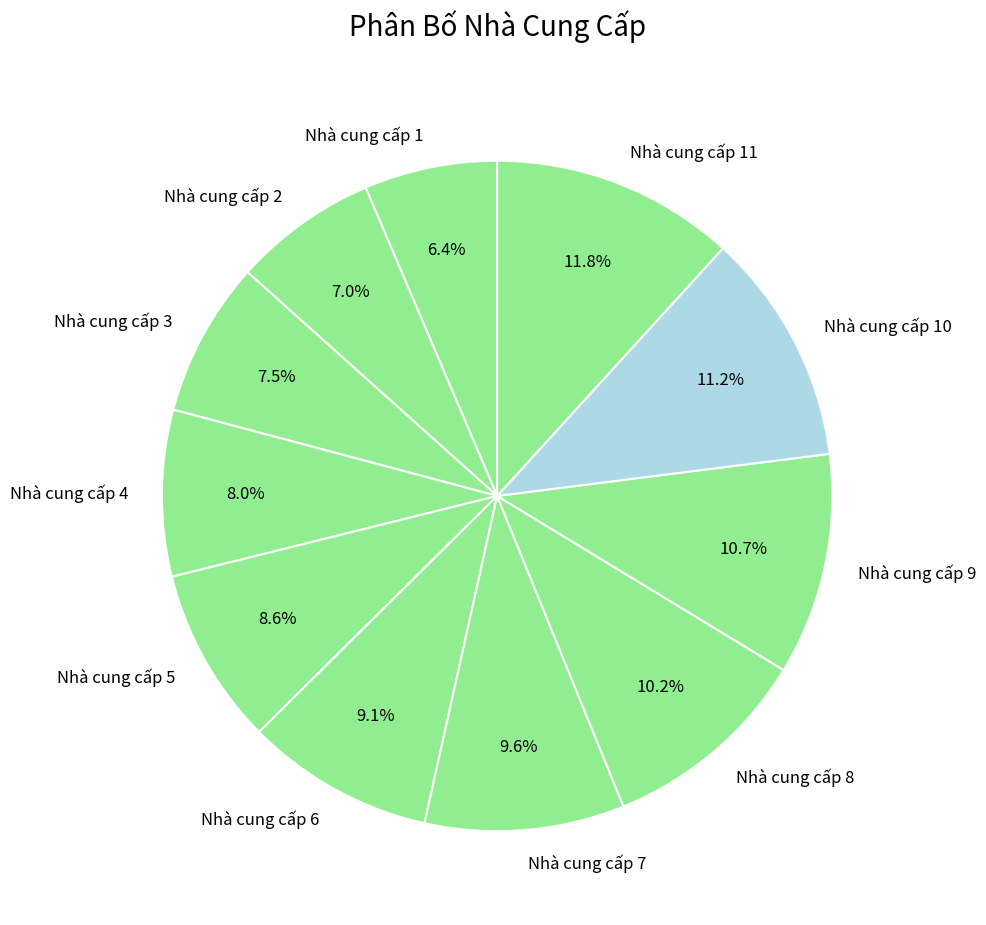

What is the ratio of the value at Nhà cung cấp 9 to the value at Nhà cung cấp 4?

1.3